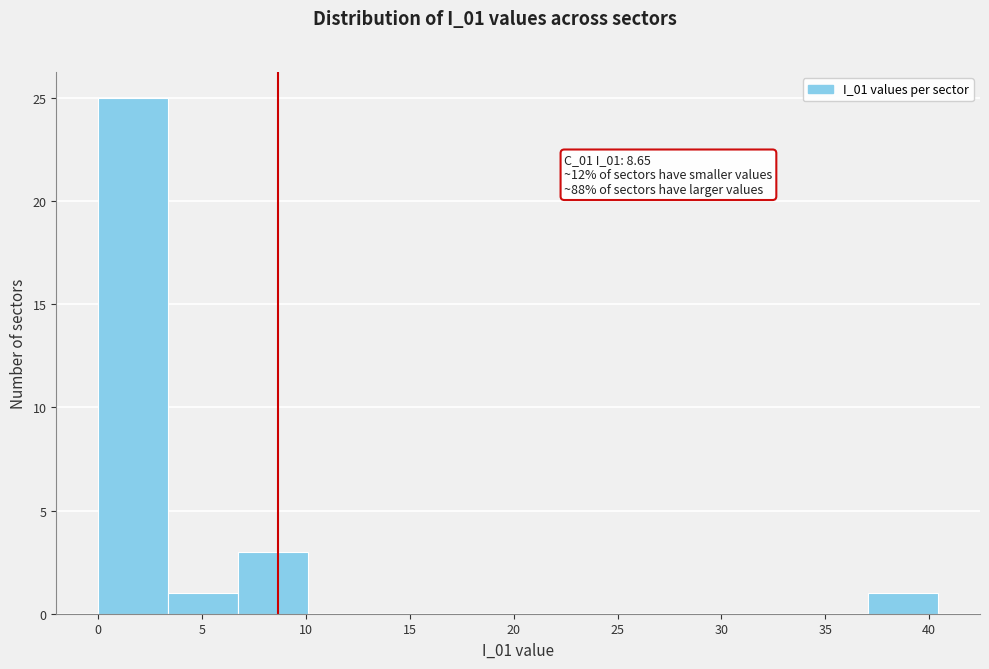

Over which range of the x-axis is the bar tallest?

0.0 to 3.5